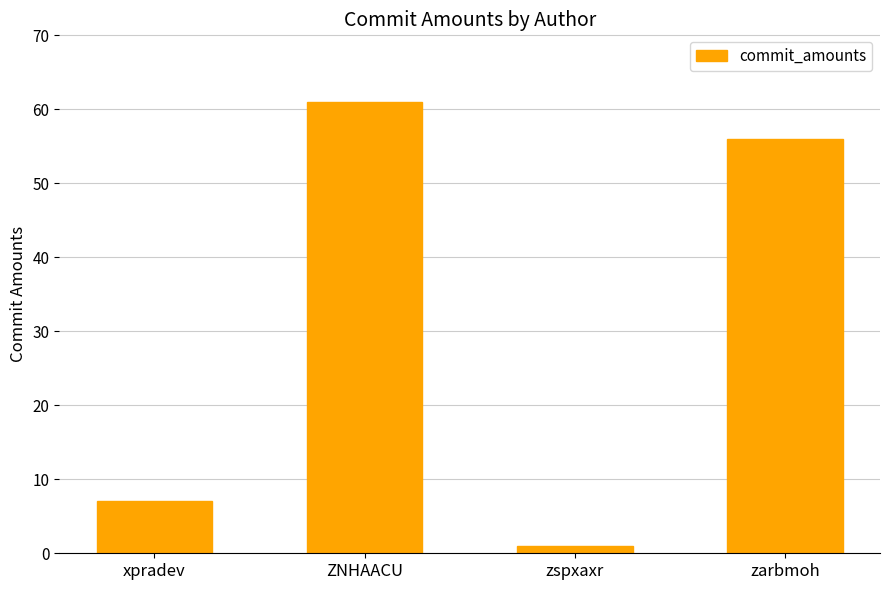

Reading left to right, list all the values displayed in this chart.

xpradev=7	ZNHAACU=61	zspxaxr=1	zarbmoh=56